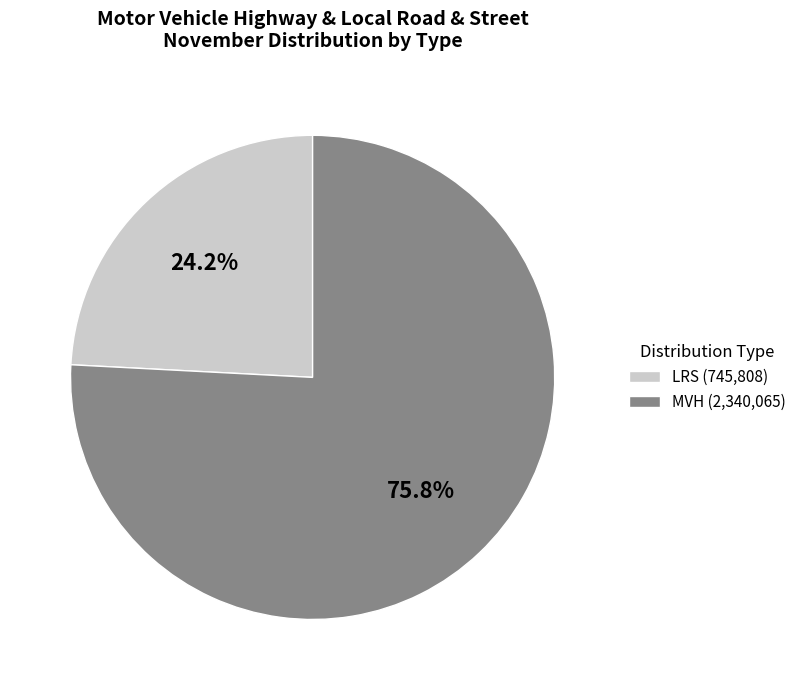

How many segments does this pie chart have?

2